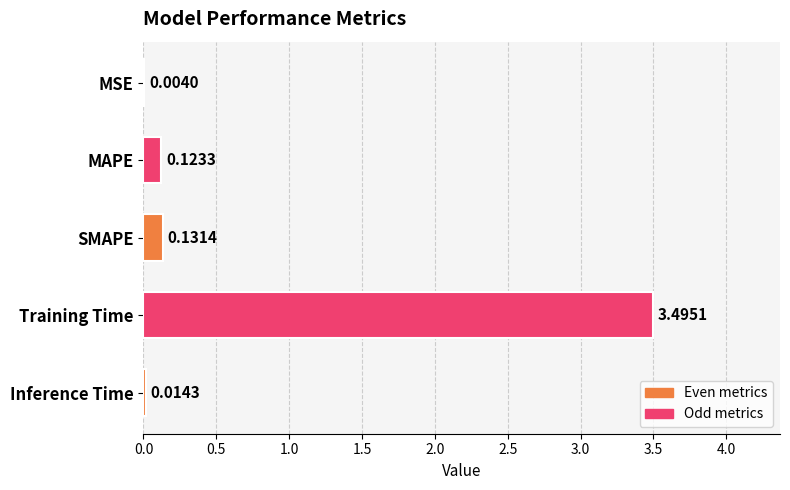

What is the sum of all values?

3.8